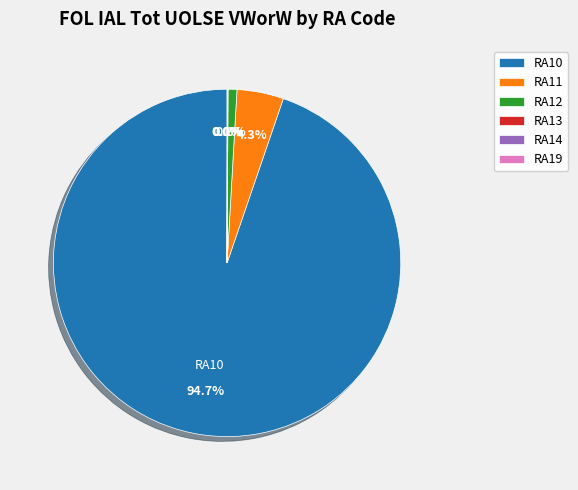

What portion of the pie excludes RA11?

95.7%